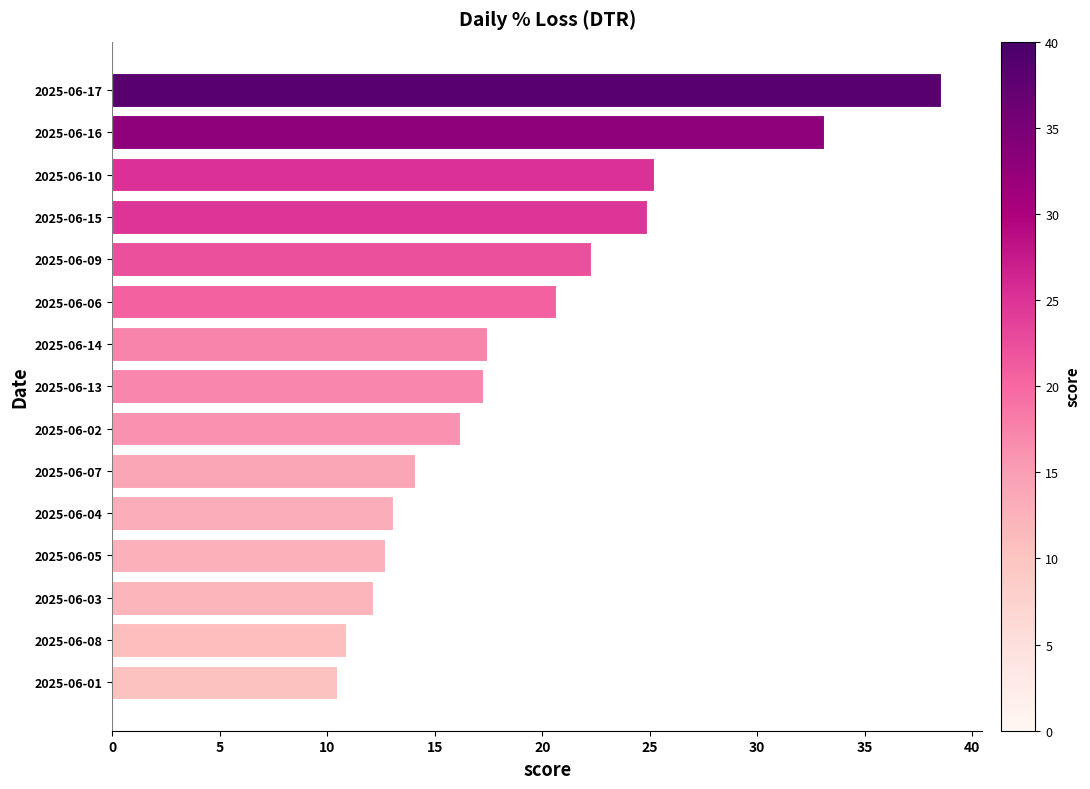

Reading bottom to top, transcribe all the data shown in this chart.

2025-06-01=10.4	2025-06-08=10.9	2025-06-03=12.1	2025-06-05=12.7	2025-06-04=13.1	2025-06-07=14.1	2025-06-02=16.2	2025-06-13=17.2	2025-06-14=17.5	2025-06-06=20.7	2025-06-09=22.3	2025-06-15=24.9	2025-06-10=25.2	2025-06-16=33.1	2025-06-17=38.5